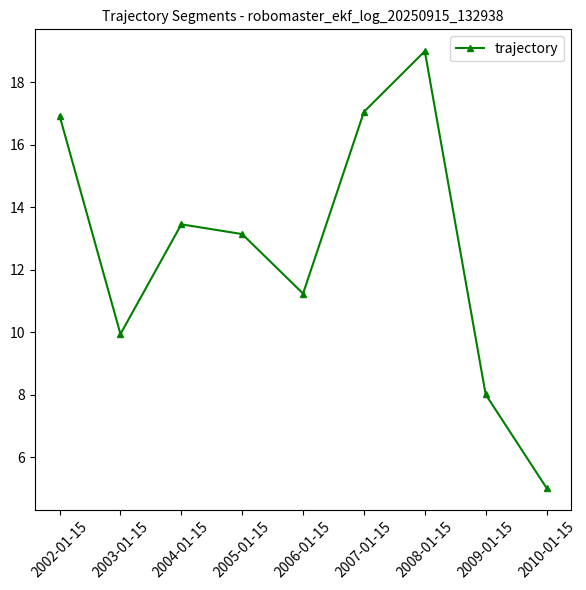

Approximately how many times larger is the value at 2005-01-15 compared to 2009-01-15?

1.6